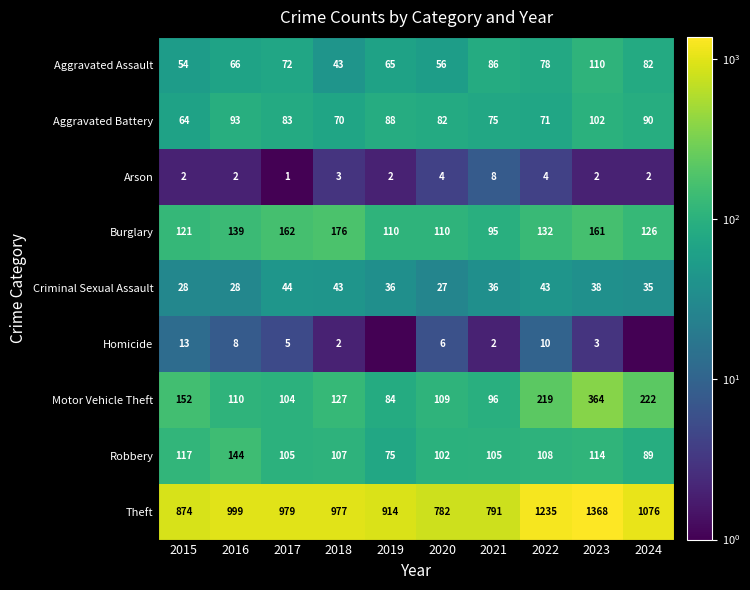

What is the minimum value for Arson?

1.0